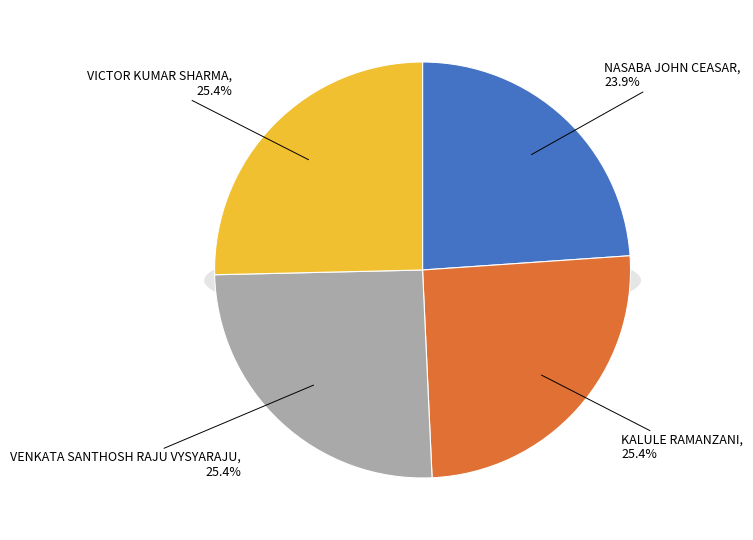

Is VICTOR KUMAR SHARMA the majority of the pie?

No